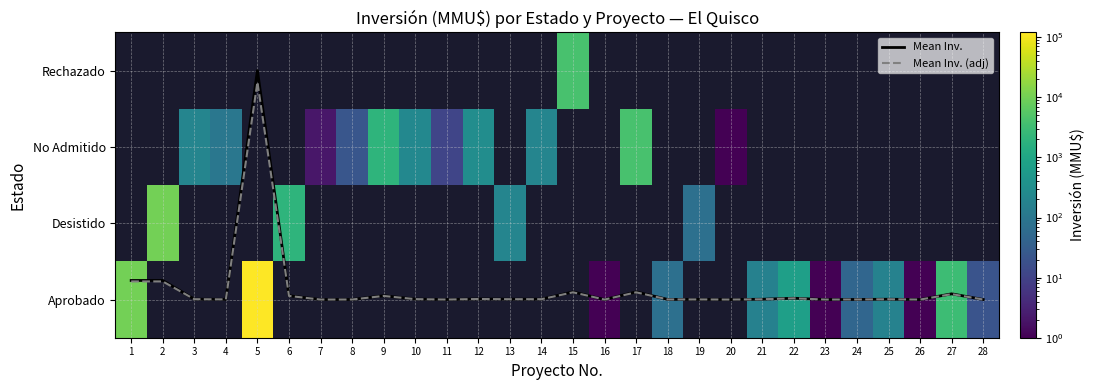

Does the chart have visible grid lines?

Yes